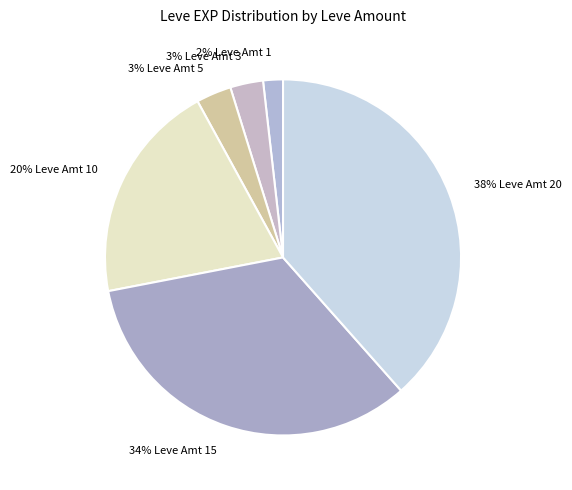

To the nearest percent, what percentage of the pie is 38% Leve Amt 20?

38%